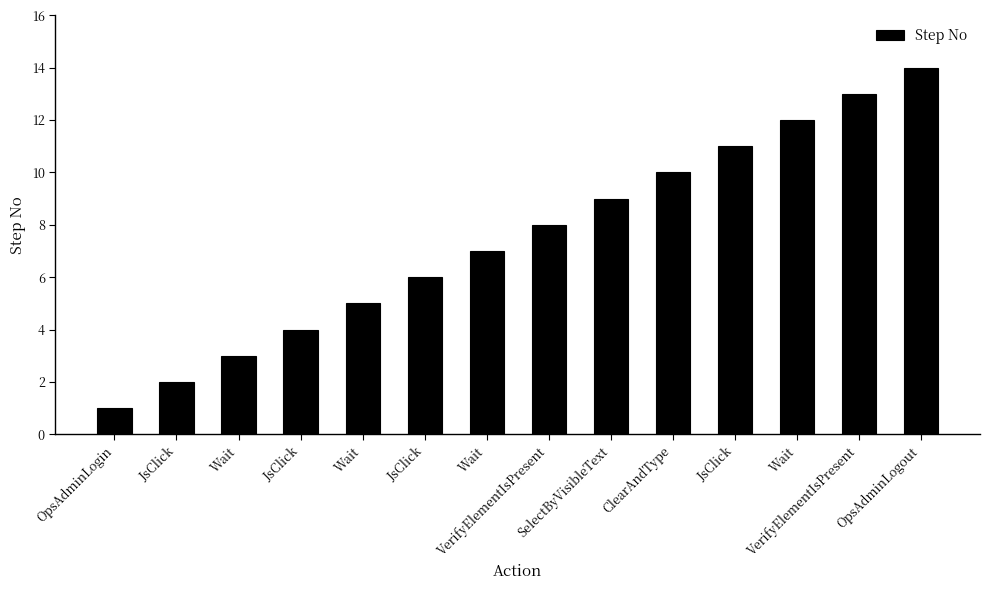

How many data points are less than 8?

7